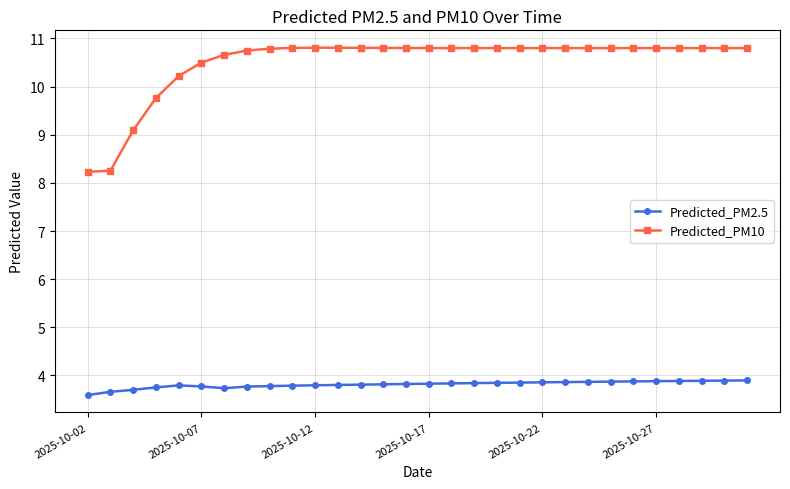

What is the difference between the second highest and minimum values in the Predicted_PM10 series?

2.6